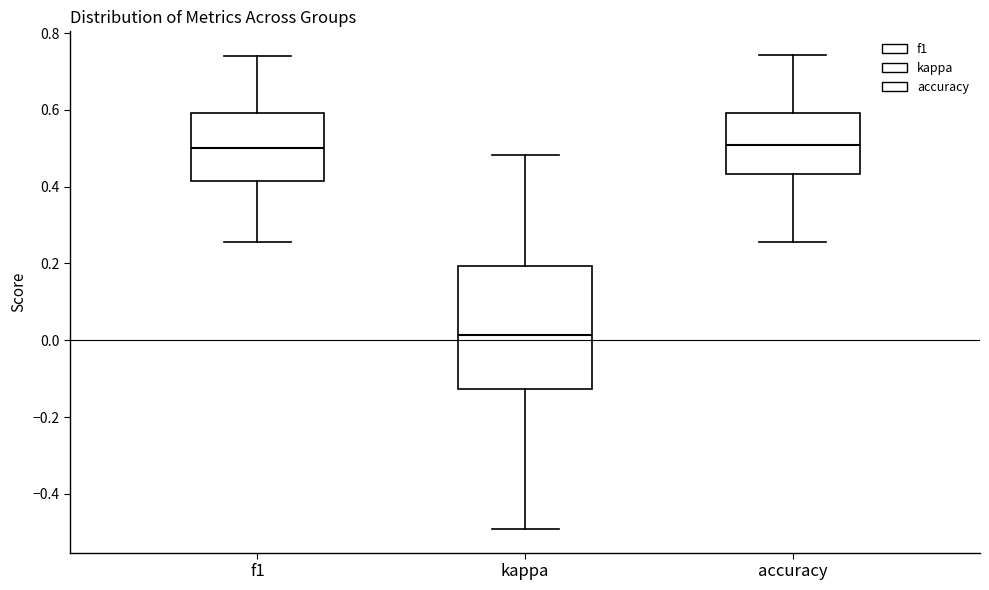

Where is the lower edge of the box for kappa on the y-axis? The values are not printed on the chart, so give them approximately, as read against the axis.

-0.12